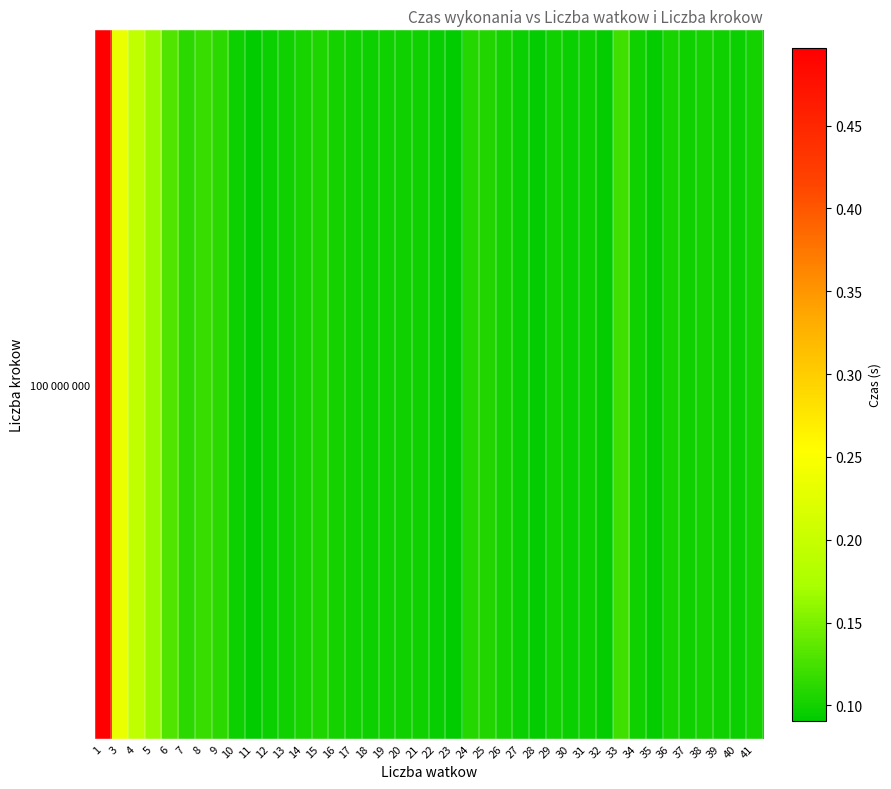

List the labels in order of value, largest first.

1, 3, 4, 5, 6, 33, 8, 7, 9, 24, 25, 15, 14, 36, 16, 26, 38, 41, 37, 19, 17, 34, 29, 20, 21, 39, 13, 10, 31, 18, 30, 27, 12, 40, 22, 28, 35, 32, 23, 11